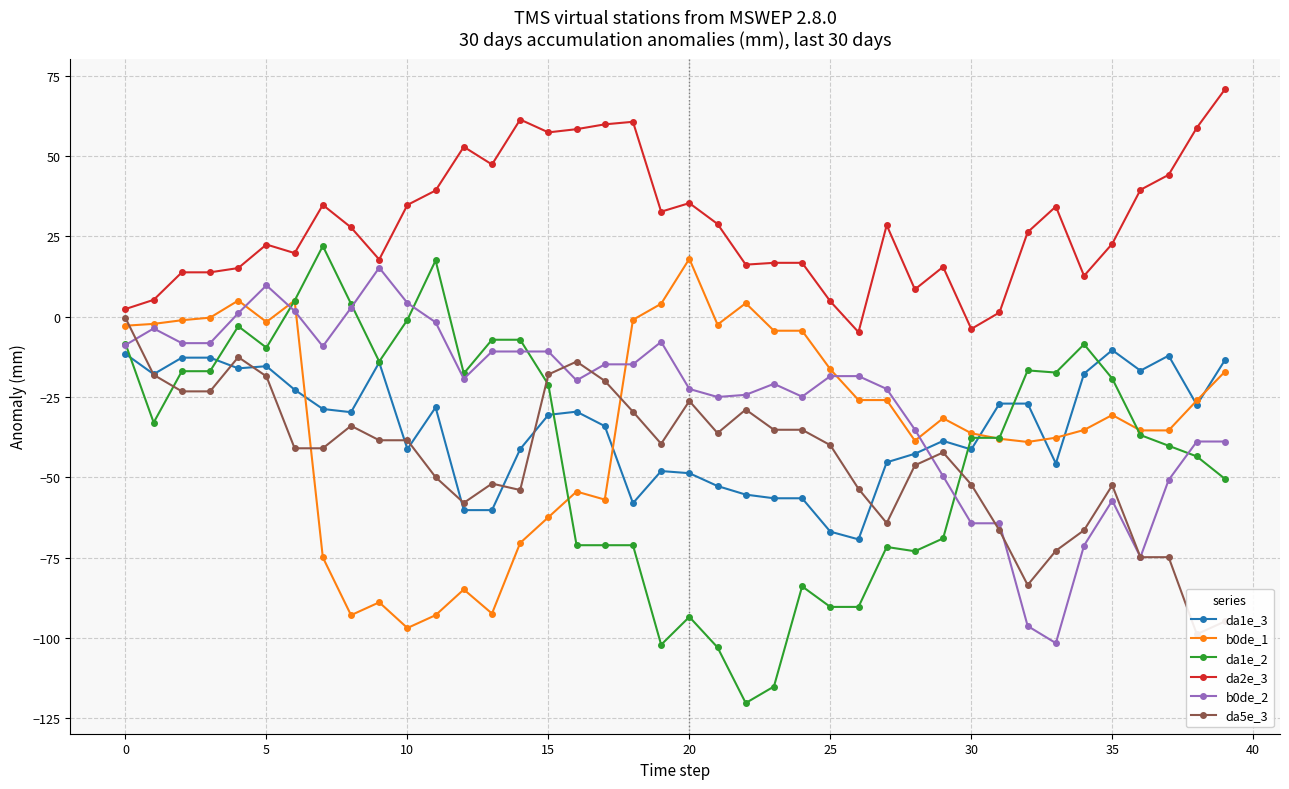

At 19, list the series in order from largest to smallest.

da2e_3, b0de_1, b0de_2, da5e_3, da1e_3, da1e_2